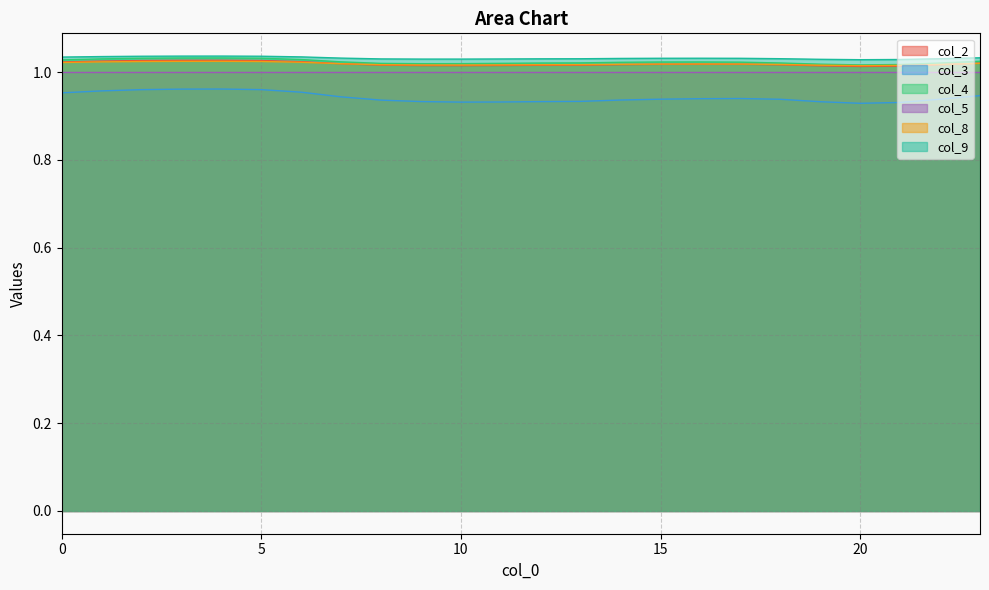

Which series has the widest spread of values?

col_3